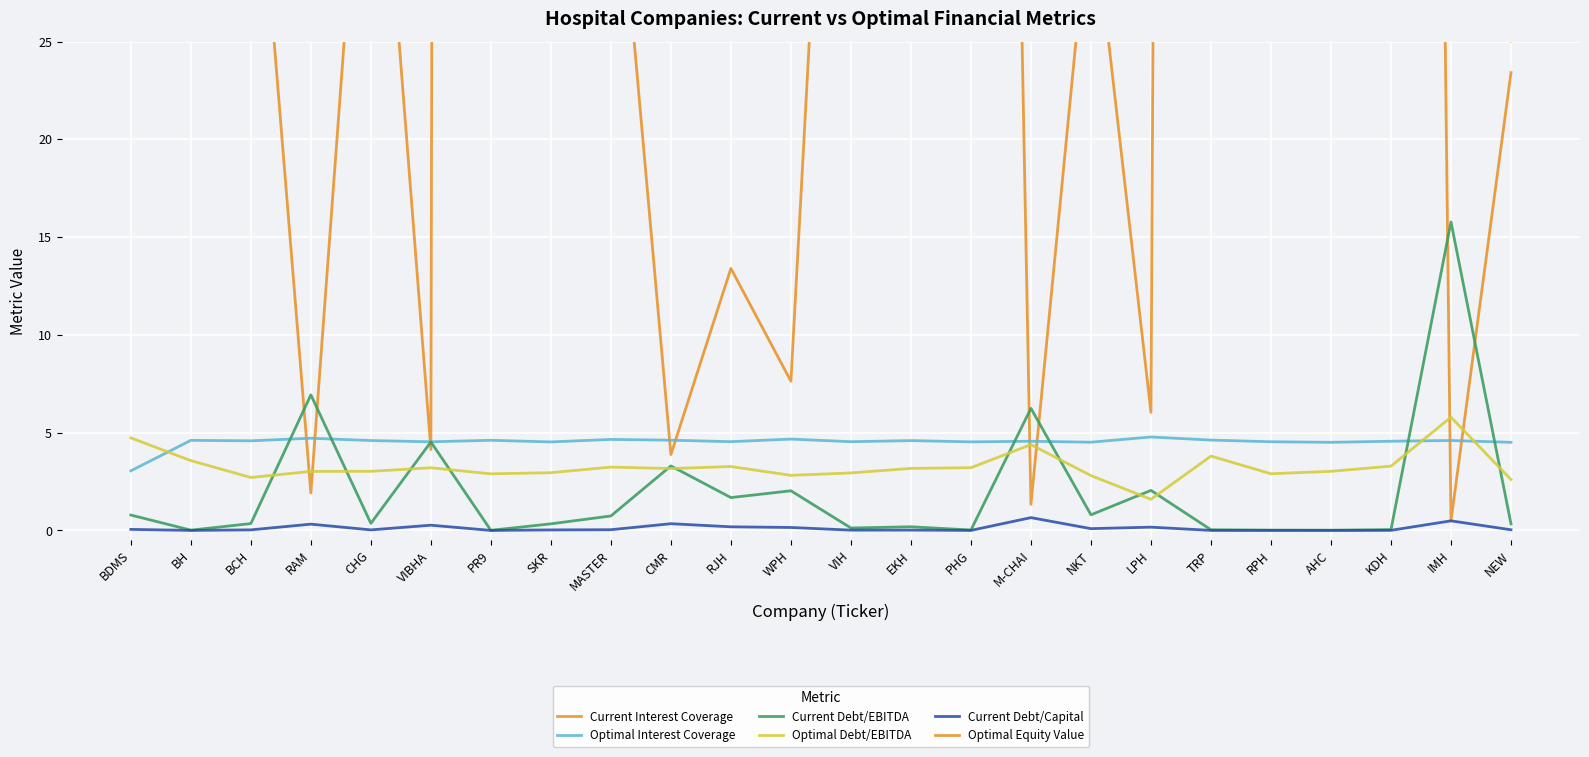

Count the number of data series in this chart.

6